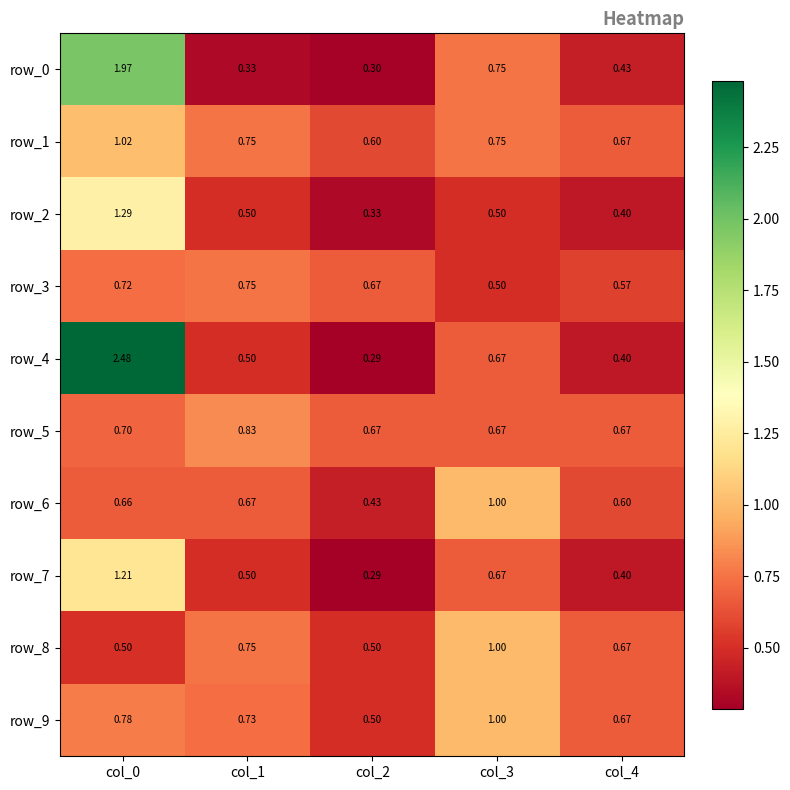

How many distinct data groups are displayed?

10